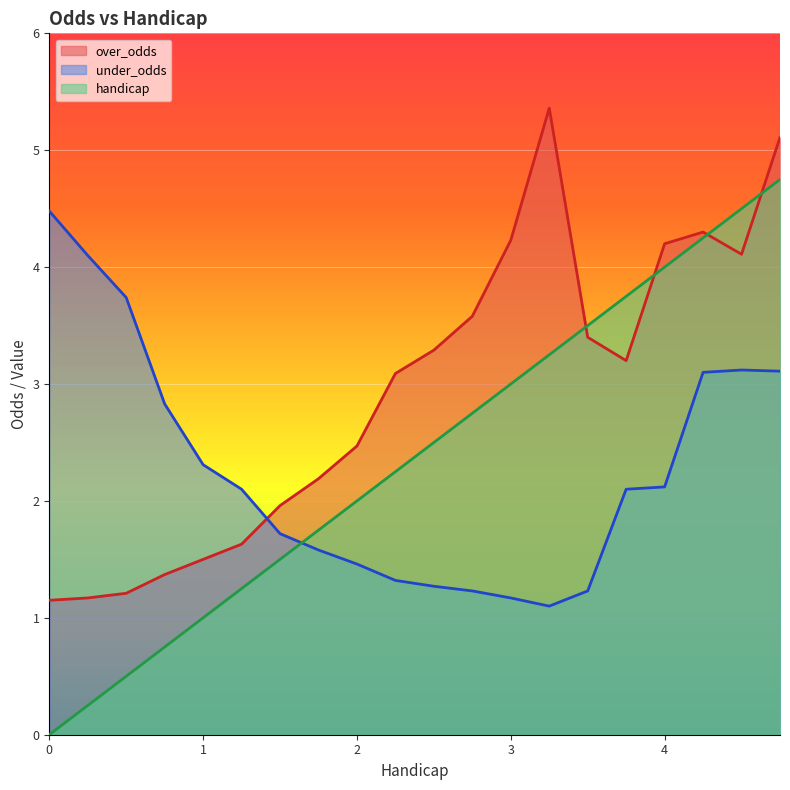

What is the label of the 17th point from the left?

4.0